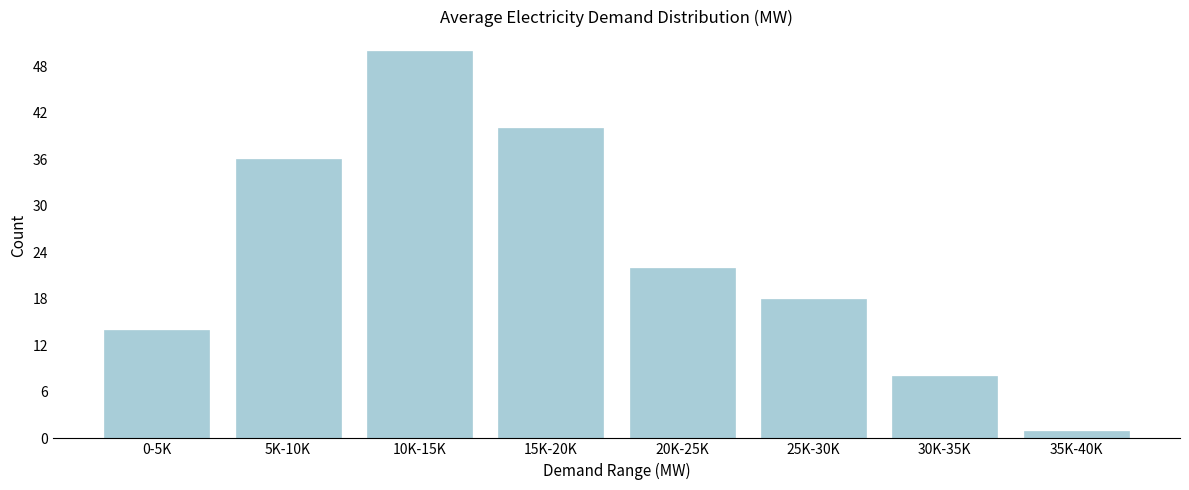

Reading left to right, transcribe all the data shown in this chart.

14	36	50	40	22	18	8	1